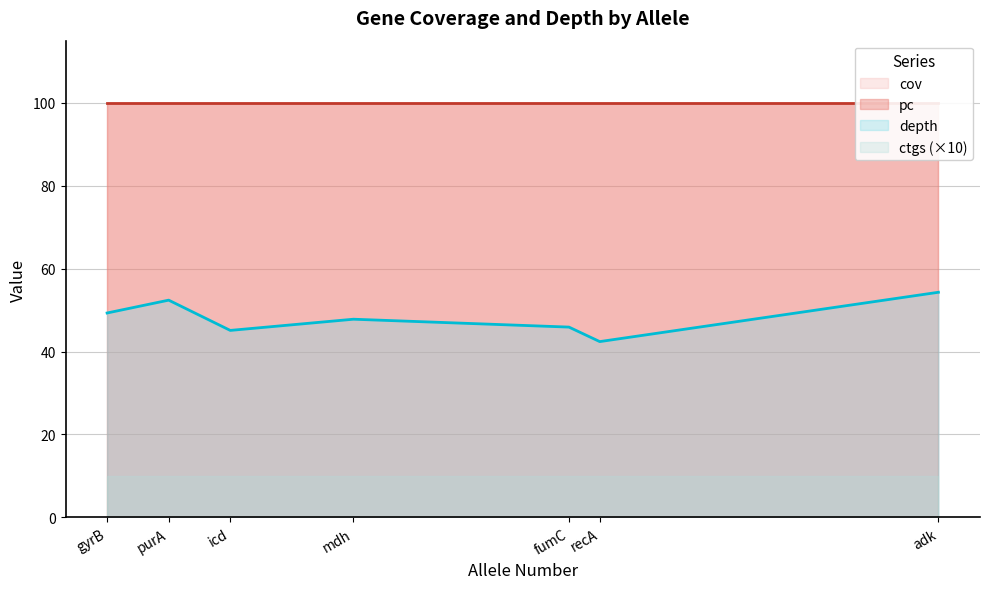

Which label corresponds to the smallest value in the chart?

adk